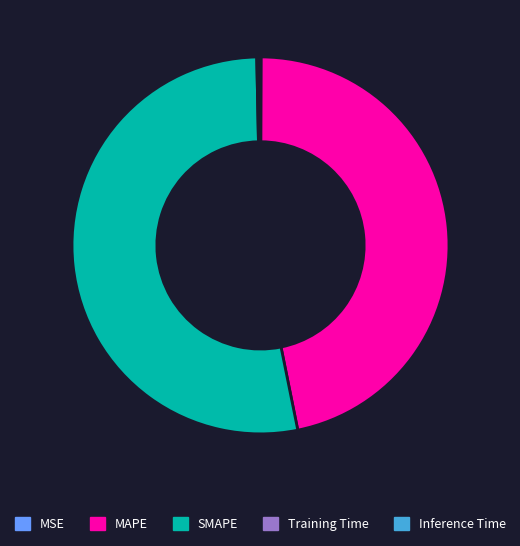

Is there any slice that represents more than half of the pie?

Yes